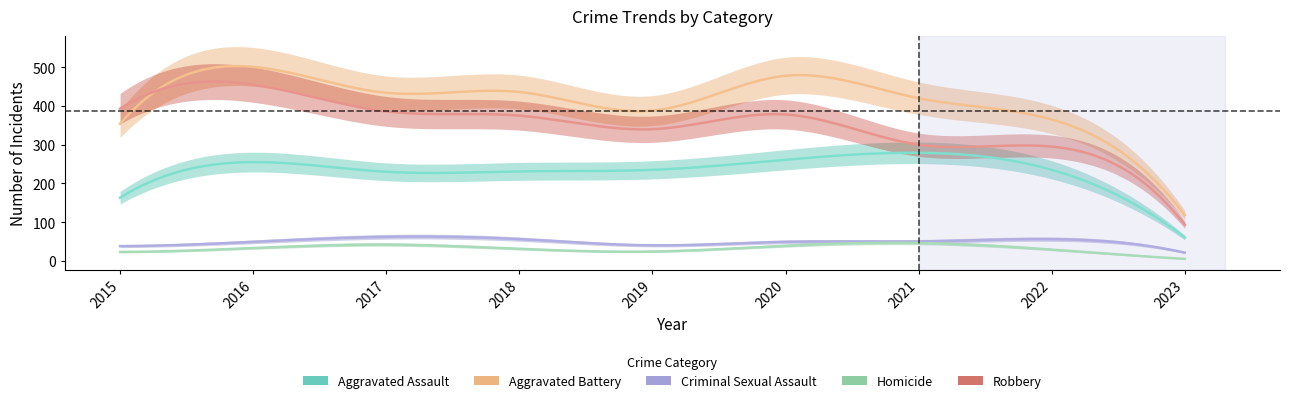

Reading left to right, extract all data points from this chart.

Aggravated Assault: 163	255	230	231	235	261	279	235	60
Aggravated Battery: 354	501	434	436	388	478	420	365	118
Criminal Sexual Assault: 38	49	62	56	40	49	50	56	21
Homicide: 23	33	42	31	24	39	46	29	5
Robbery: 393	455	386	375	340	378	300	295	93